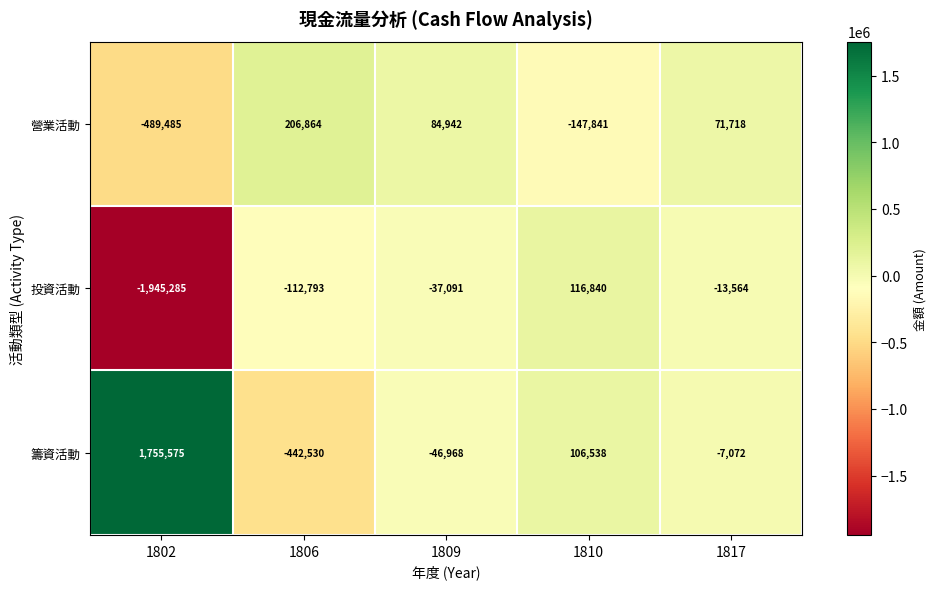

At which category is the sum across all series the highest?

1810